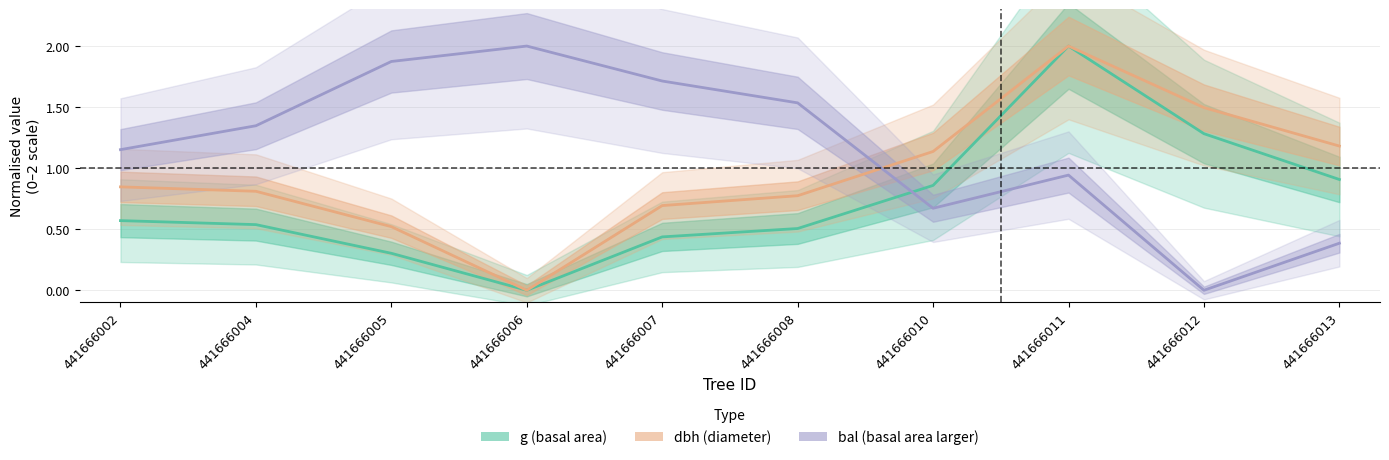

What is the sum of all dbh values?

9.5